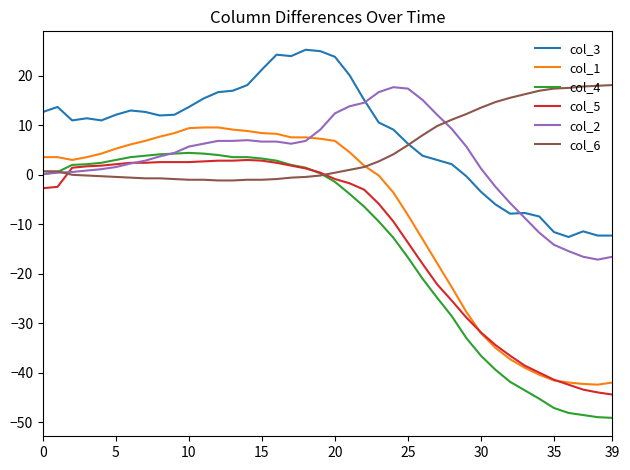

What is the maximum value shown in the chart?

25.3